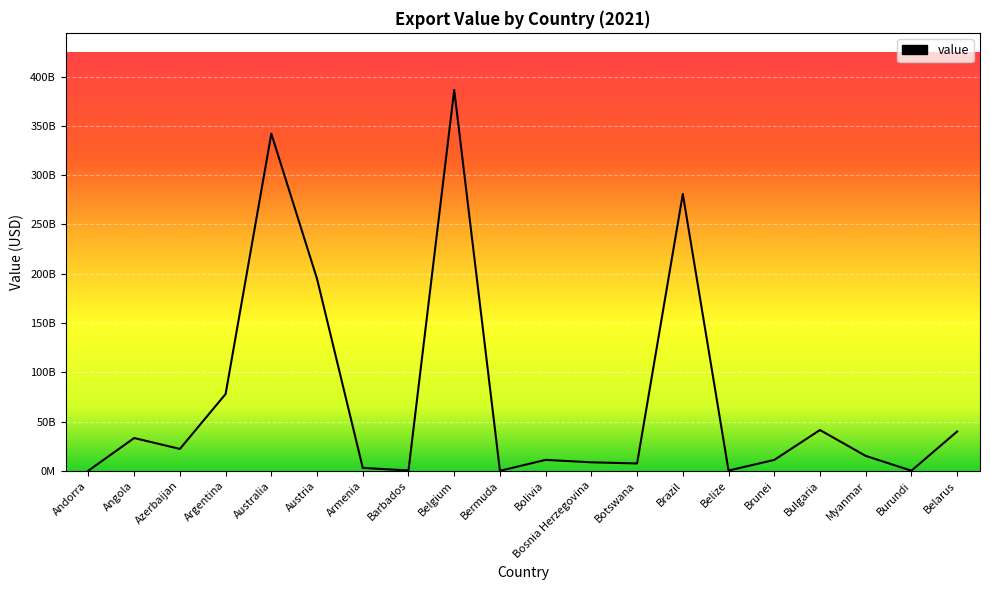

Is this an area chart (filled region under the line)?

Yes